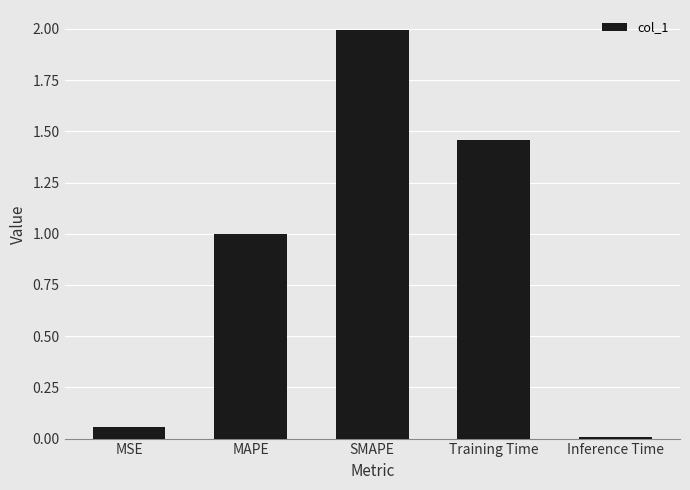

Rank the categories by value from lowest to highest.

Inference Time, MSE, MAPE, Training Time, SMAPE